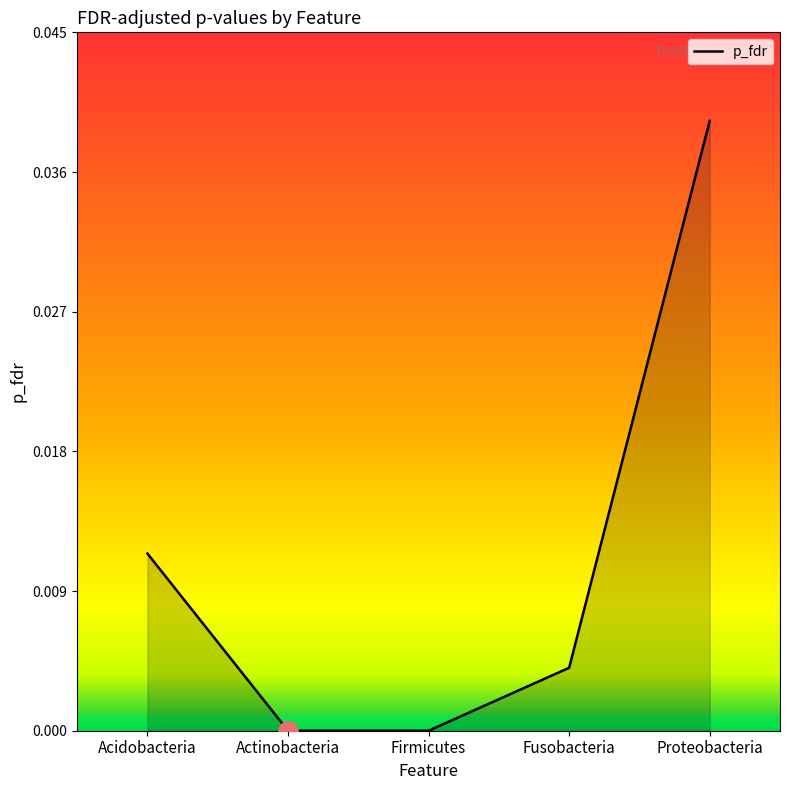

How many lines are shown in the chart?

1